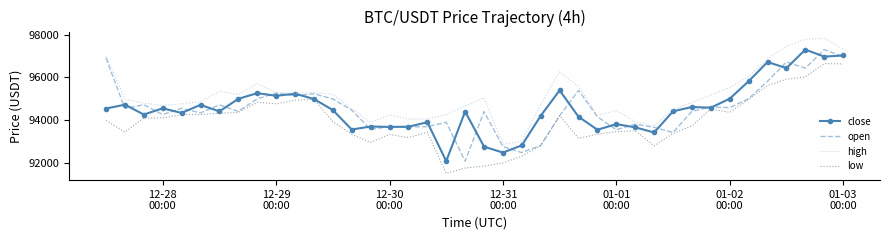

What is the smallest value displayed?

91510.0